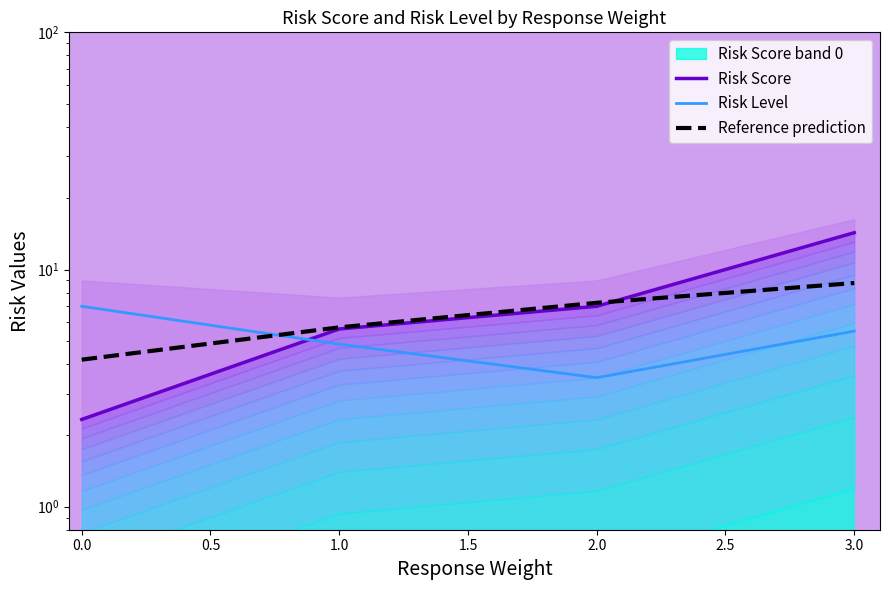

The value of Risk Level at 1.0 is 2.3. True or false?

False